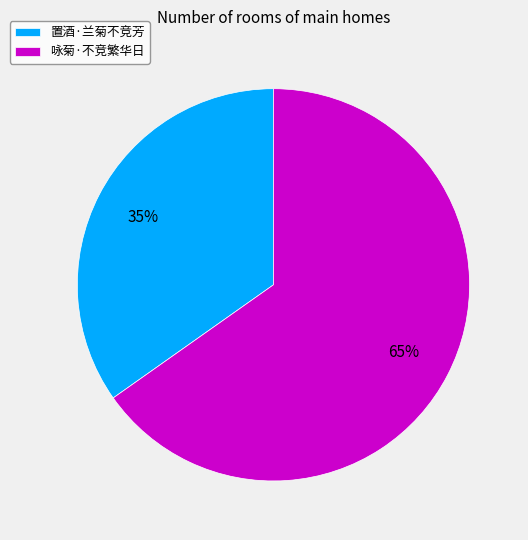

Do 咏菊·不竞繁华日 and 置酒·兰菊不竞芳 together represent more than half of the pie?

Yes